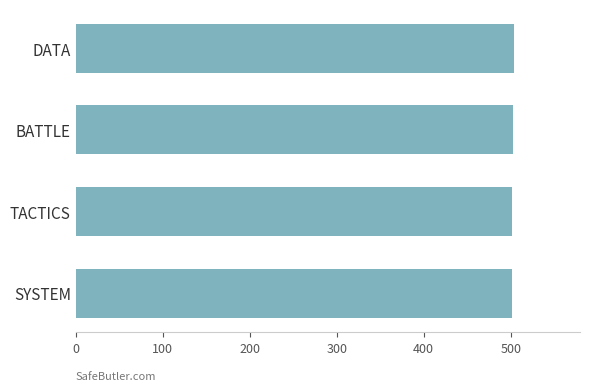

Is it true that the value at DATA is 218?

False